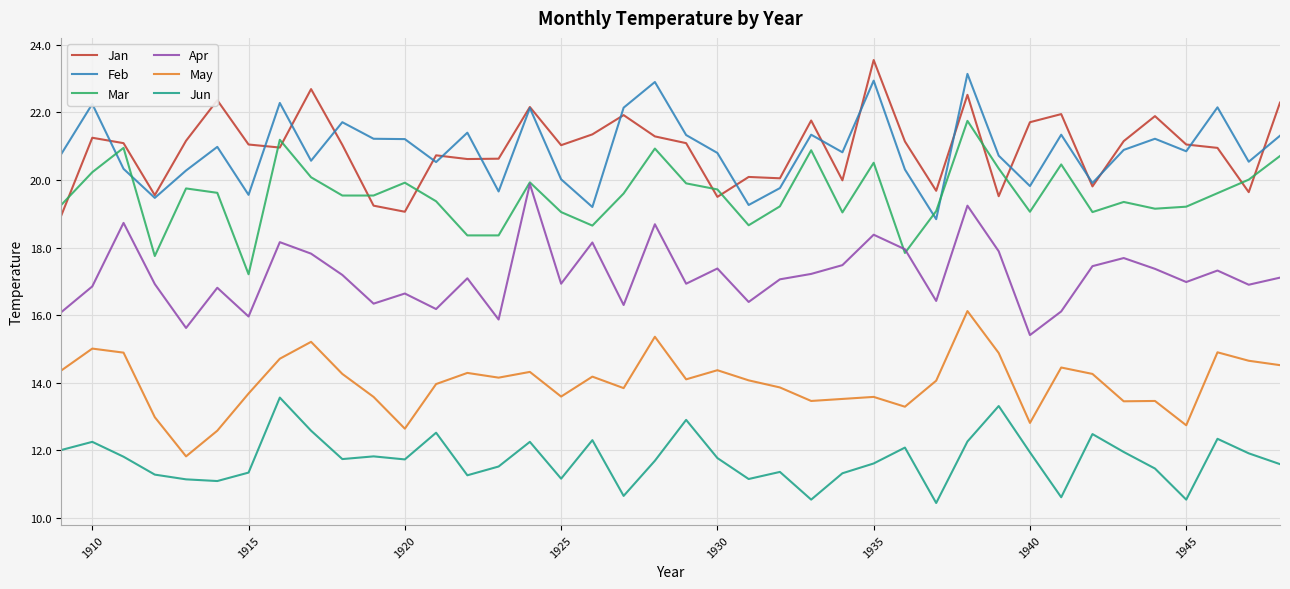

What is the minimum value shown in the chart?

10.4